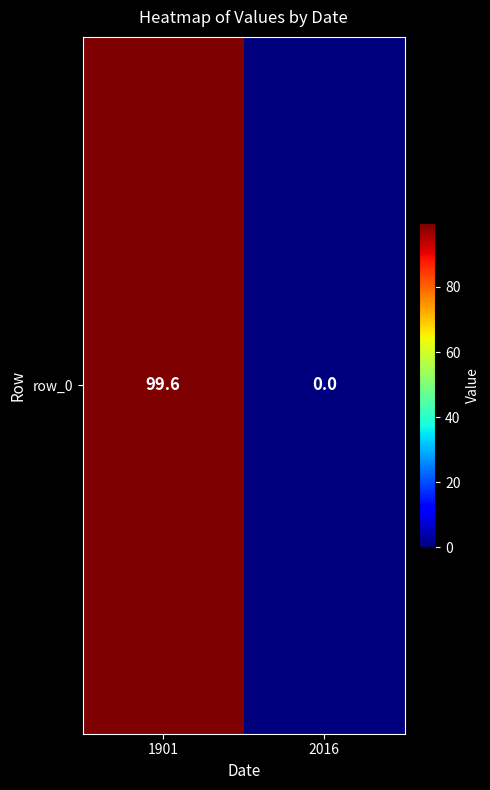

What is the maximum value shown in the chart?

99.6